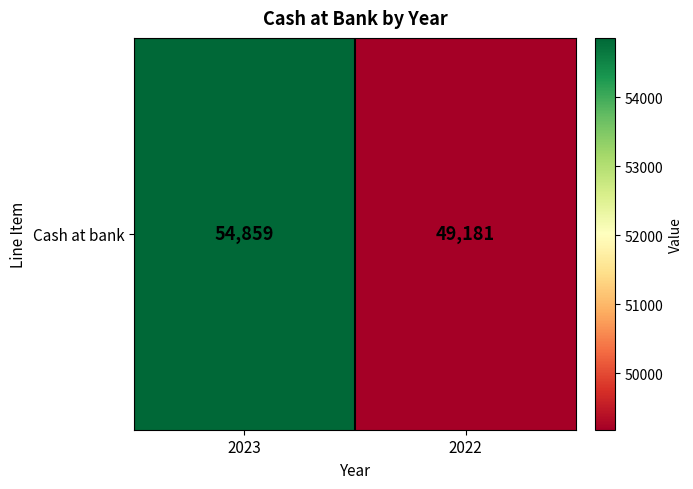

Approximately how many times larger is the value at 2023 compared to 2022?

1.1